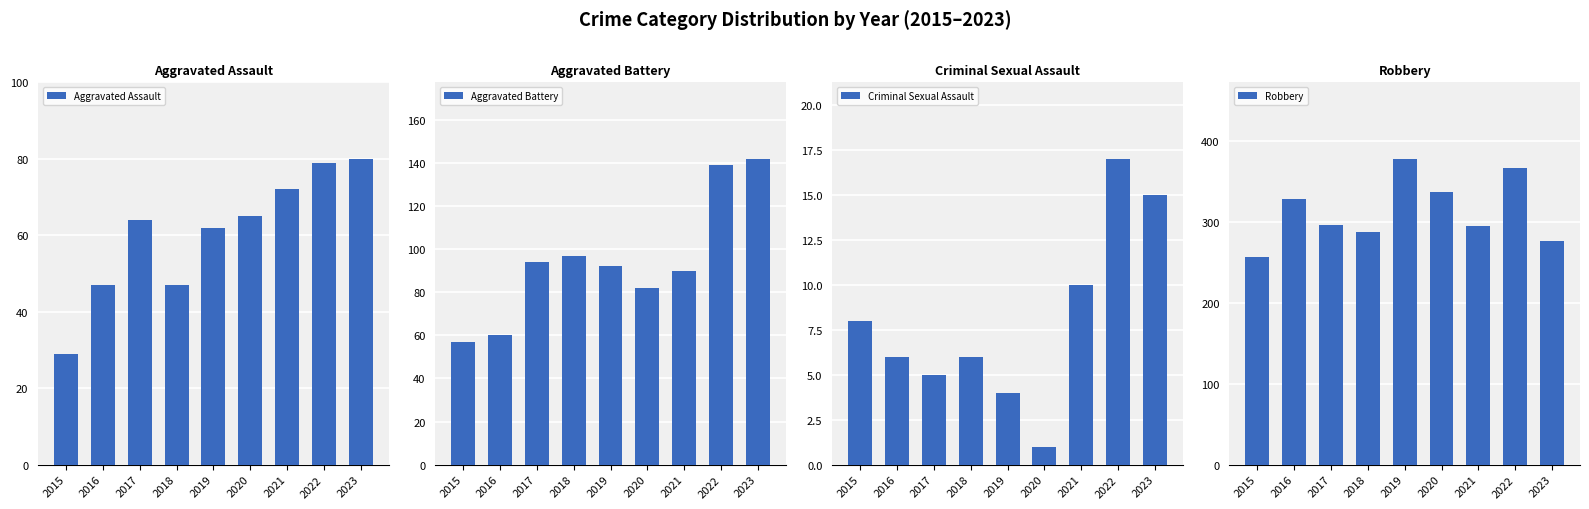

Reading right to left, list all the values displayed in this chart.

Aggravated Assault: 2023=80	2022=79	2021=72	2020=65	2019=62	2018=47	2017=64	2016=47	2015=29
Aggravated Battery: 2023=142	2022=139	2021=90	2020=82	2019=92	2018=97	2017=94	2016=60	2015=57
Criminal Sexual Assault: 2023=15	2022=17	2021=10	2020=1	2019=4	2018=6	2017=5	2016=6	2015=8
Robbery: 2023=276	2022=367	2021=295	2020=337	2019=378	2018=288	2017=296	2016=328	2015=256